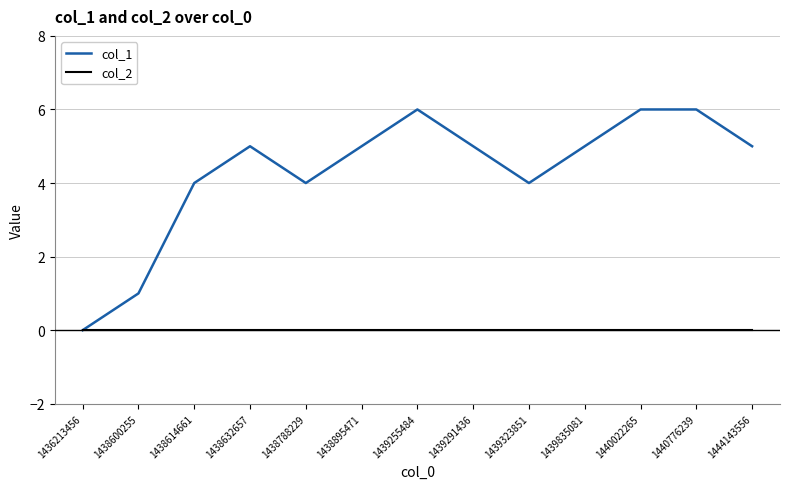

At how many categories does at least one series exceed 2?

11